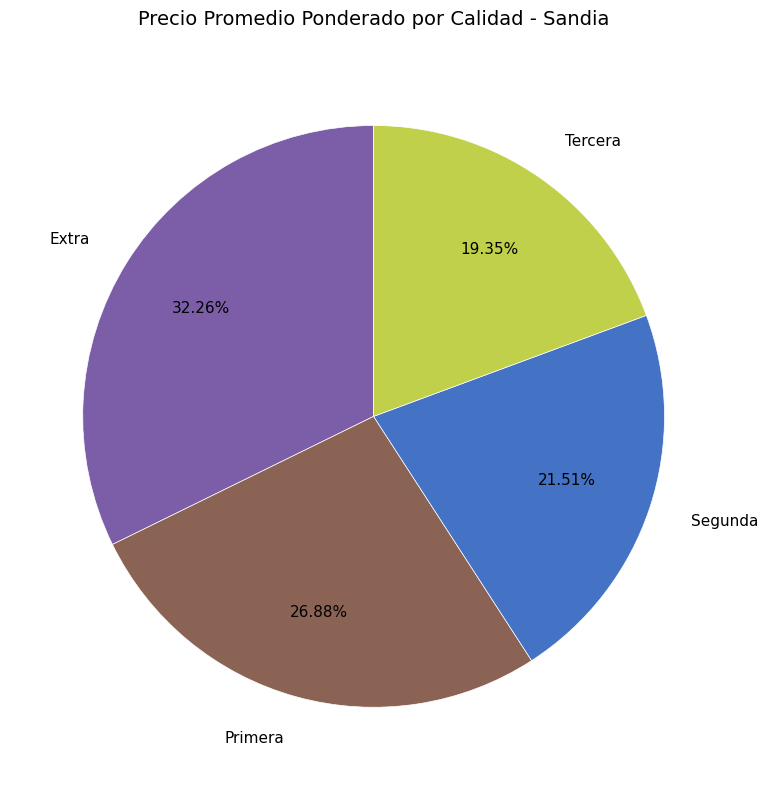

To the nearest percent, what is the combined percentage of Segunda and Extra?

54%